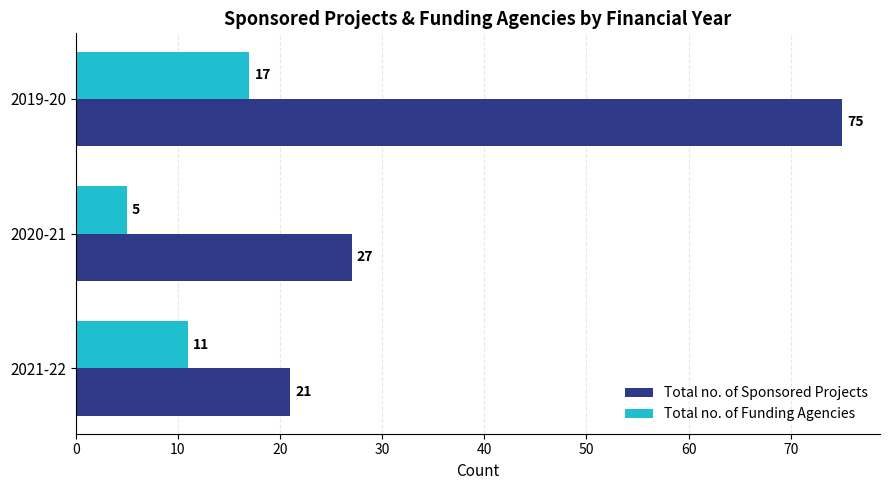

Where is Total no. of Sponsored Projects nearest to the value 48?

2020-21